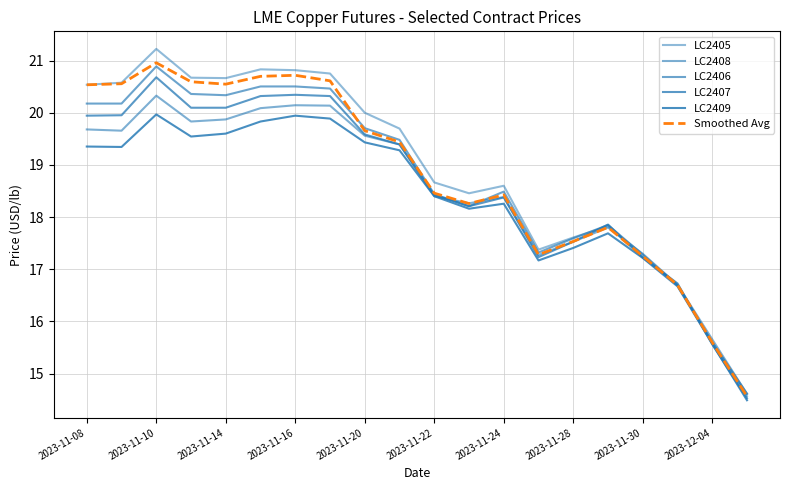

At which category does LC2407 reach its first local valley?

11